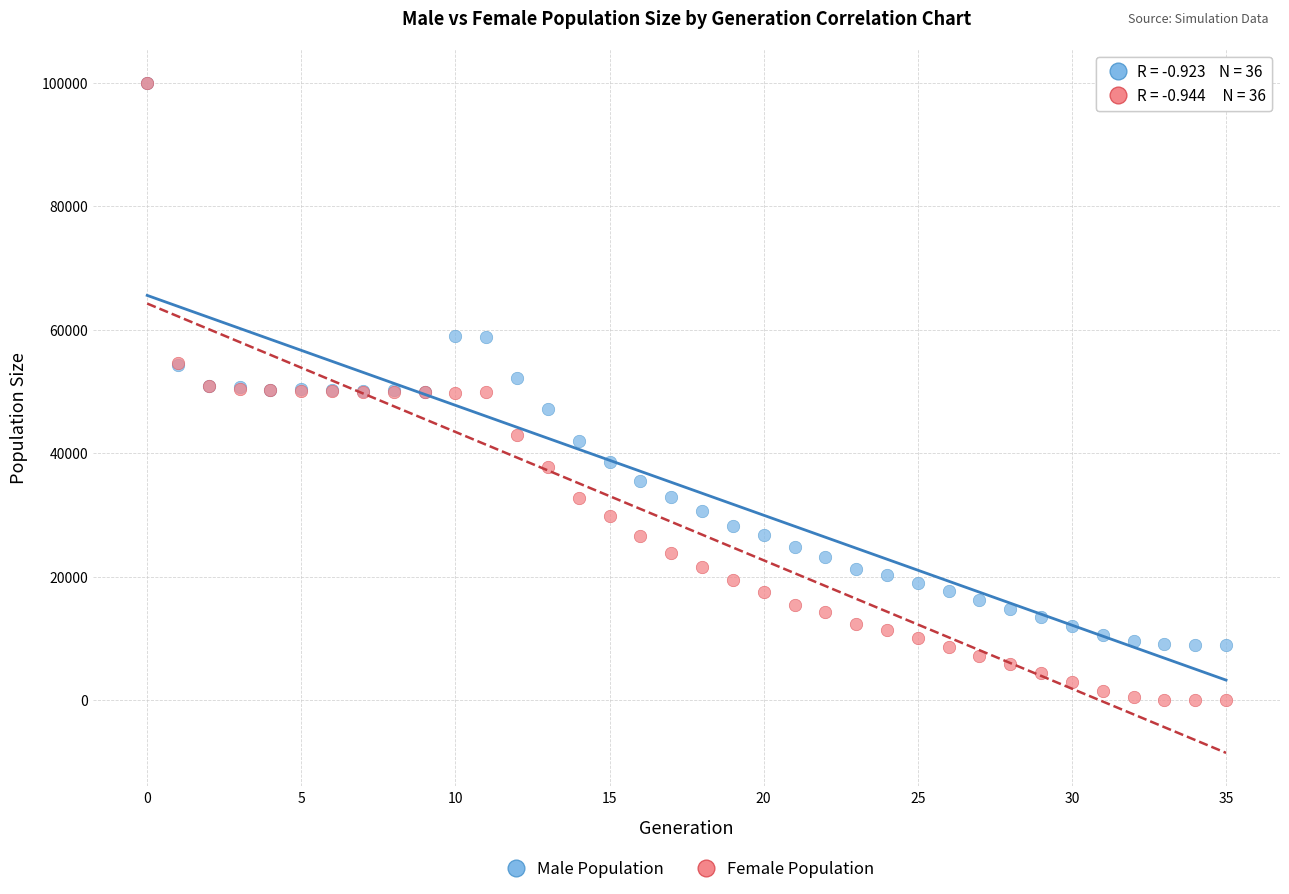

What are all the series names shown in the legend?

Male Population, Female Population